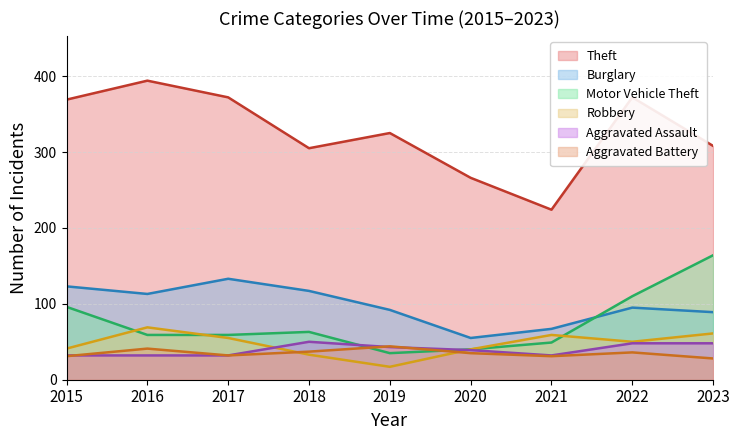

At which category does the chart reach its peak across all series?

2016